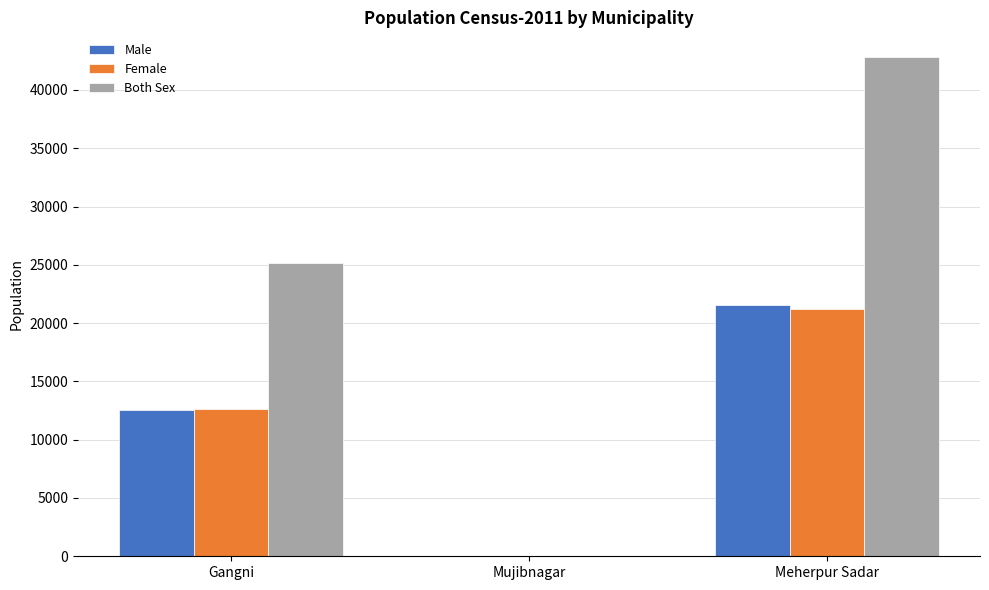

Which series changed the most between Gangni and Mujibnagar?

Both Sex